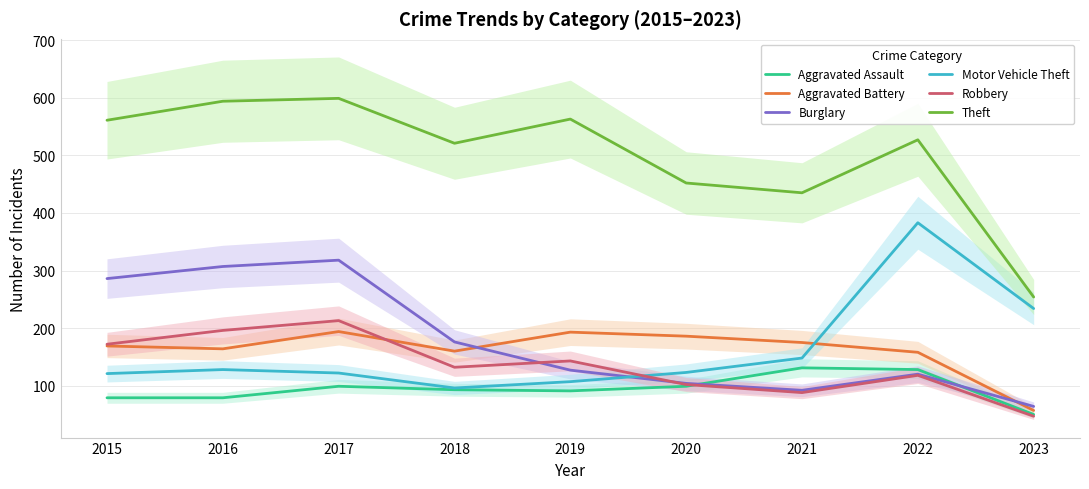

Between 2021 and 2016, which is larger?

2021